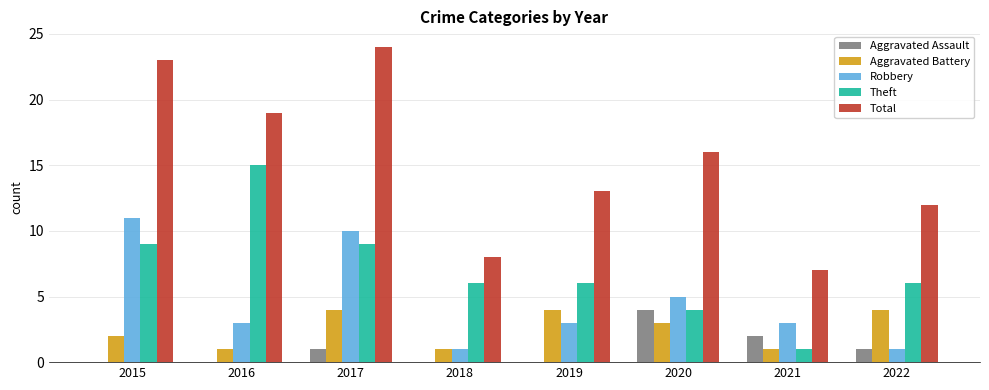

What is the sum of all Total values?

122